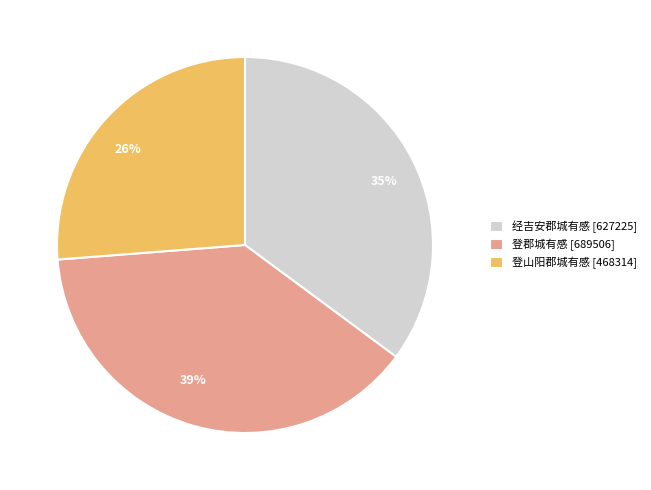

Is there any slice that represents more than half of the pie?

No